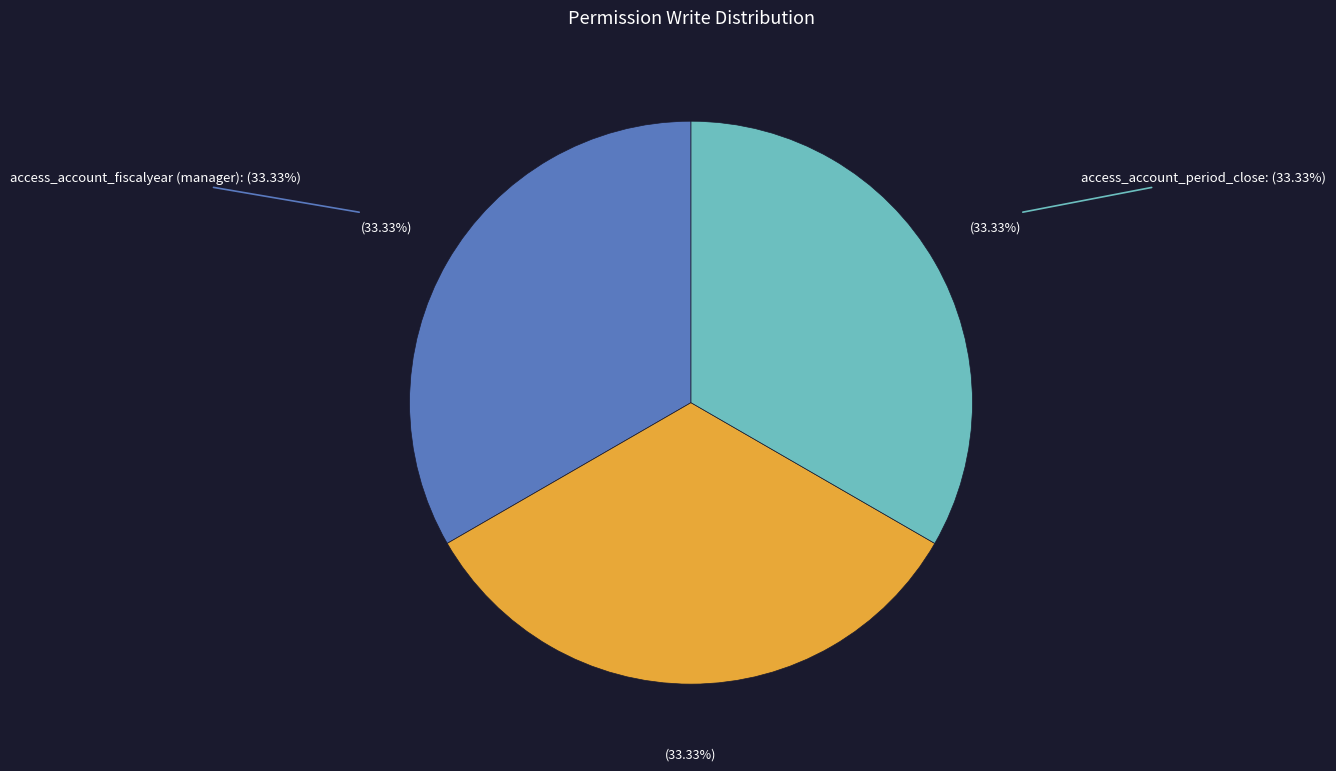

Does any single category account for the majority?

No